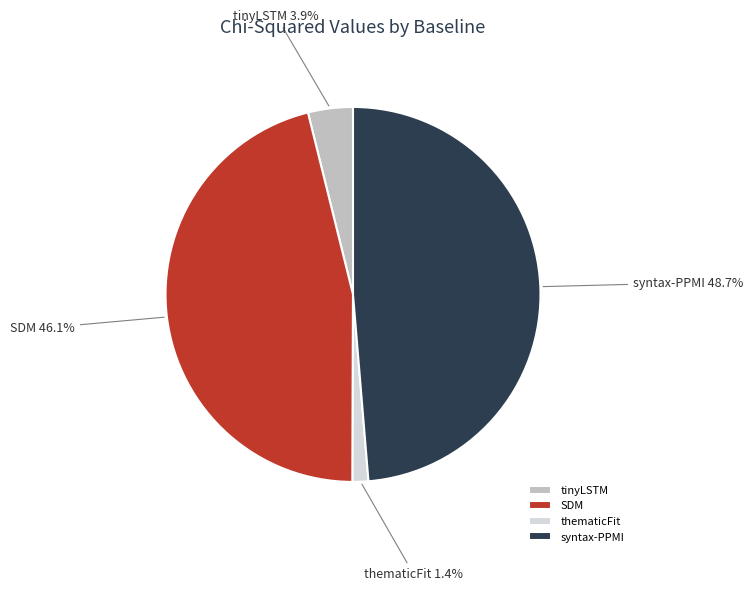

What is the smallest slice in the pie chart?

thematicFit